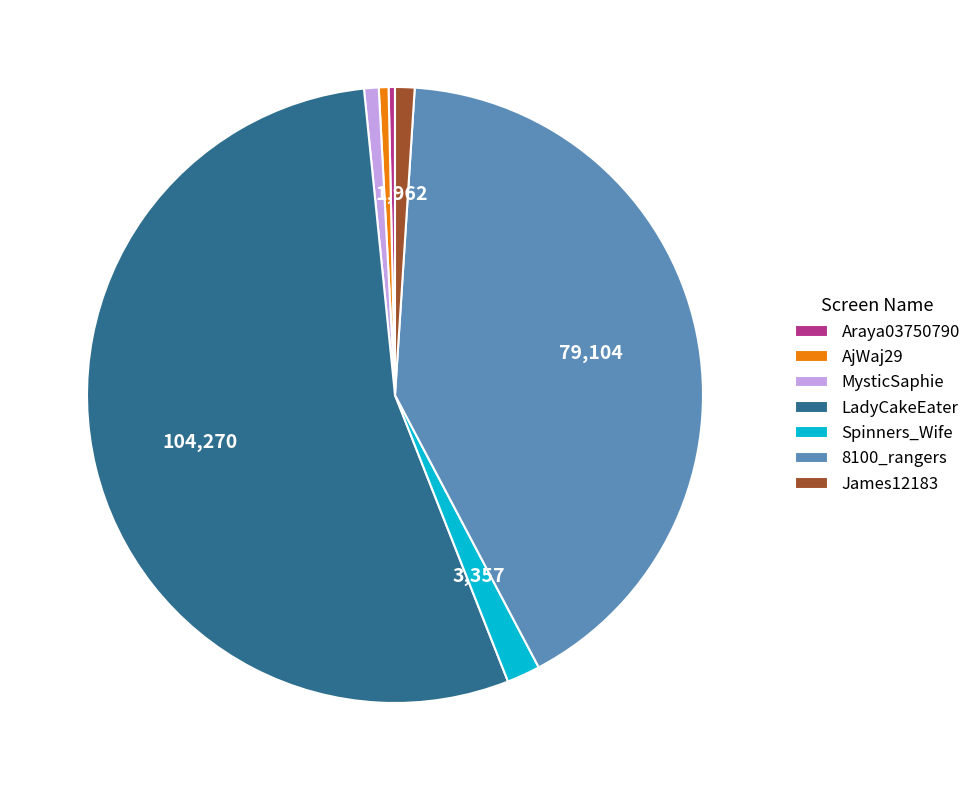

How many slices are in this pie chart?

7